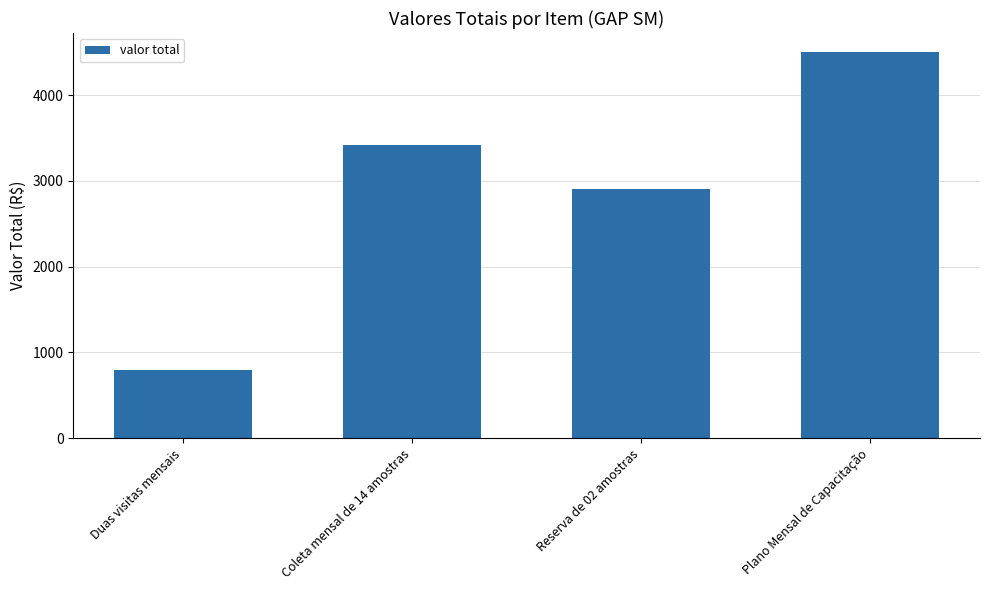

Reading left to right, what are all the values shown in this chart?

Duas visitas mensais=790.0	Coleta mensal de 14 amostras=3420.1	Reserva de 02 amostras=2900.0	Plano Mensal de Capacitação=4500.0